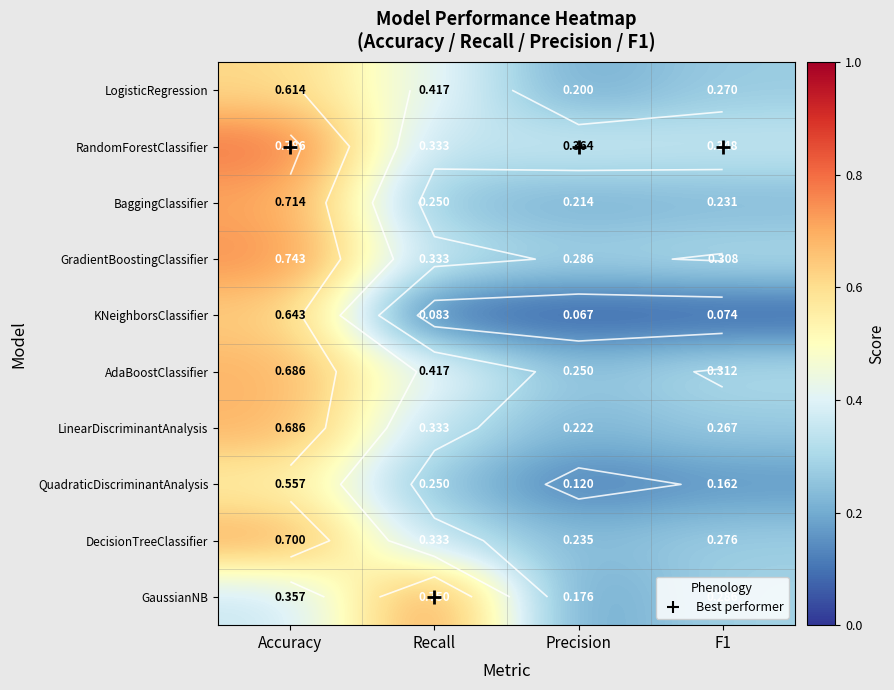

The KNeighborsClassifier series shows 0.1 at Precision. True or false?

True